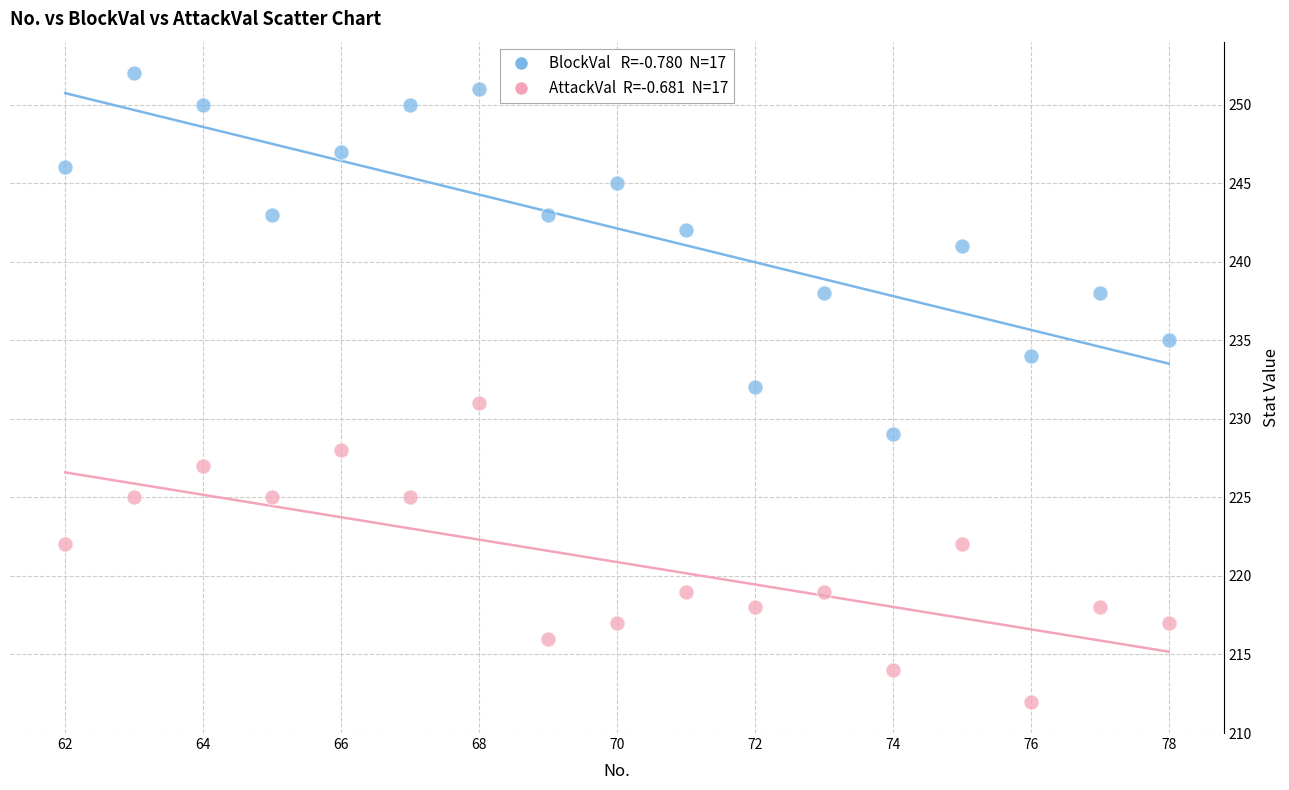

Across all data points, what is the range of Y values (max minus min)?

40